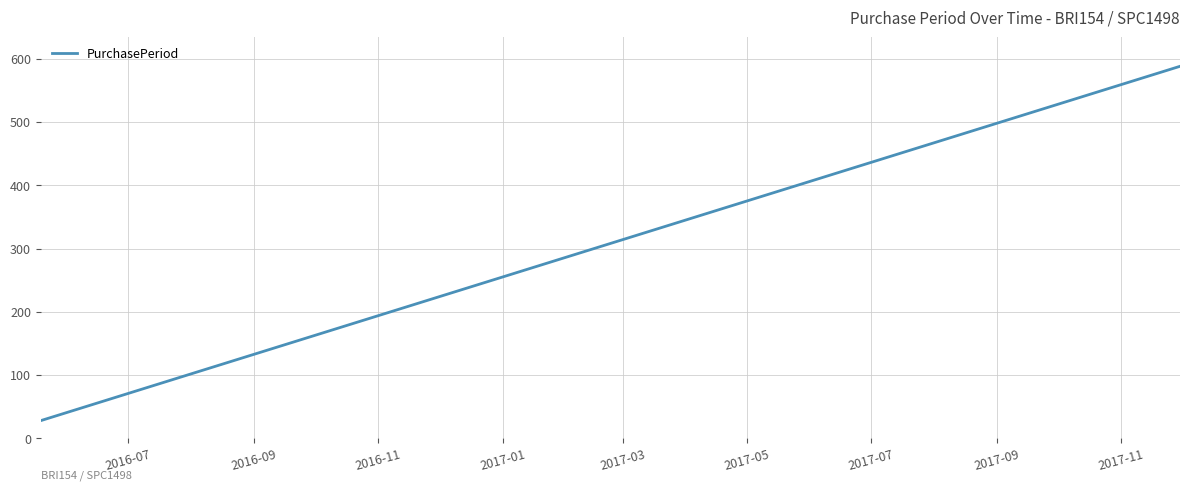

What is the greatest value displayed?

588